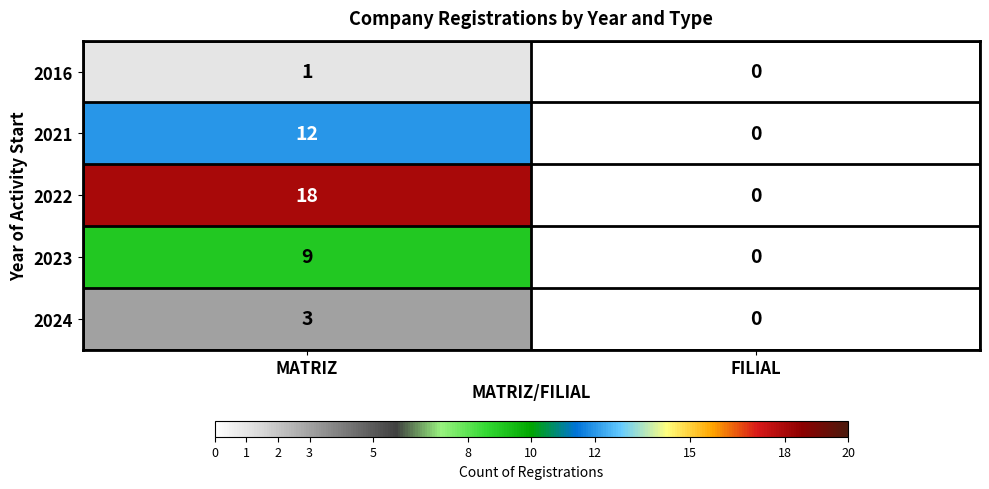

At which category is the sum across all series the highest?

MATRIZ